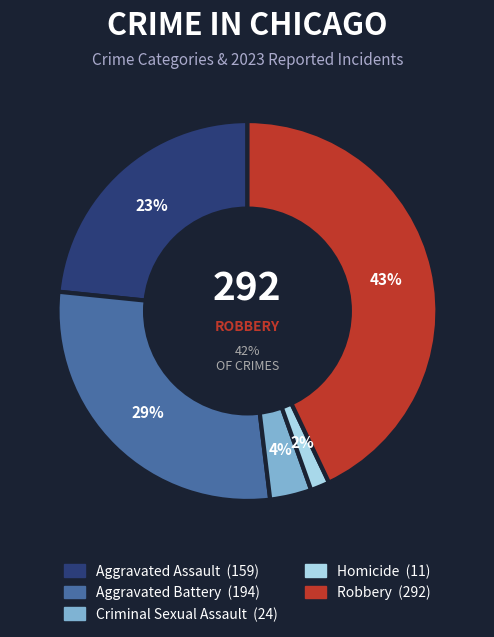

What is the largest slice in the pie chart?

Robbery